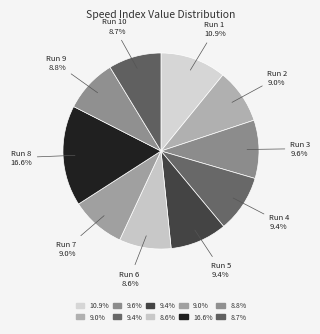

Which slice is the largest?

Run 8